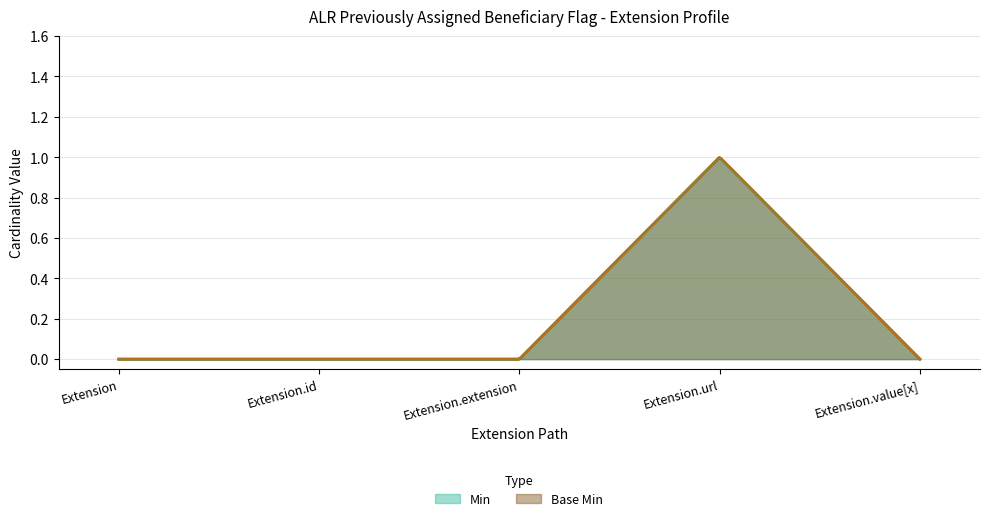

Reading left to right, what are all the values shown in this chart?

Min: 0	0	0	1	0
Base Min: 0	0	0	1	0